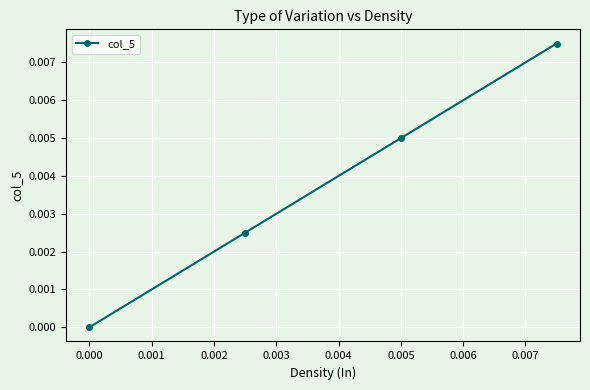

Is this an area chart (filled region under the line)?

No